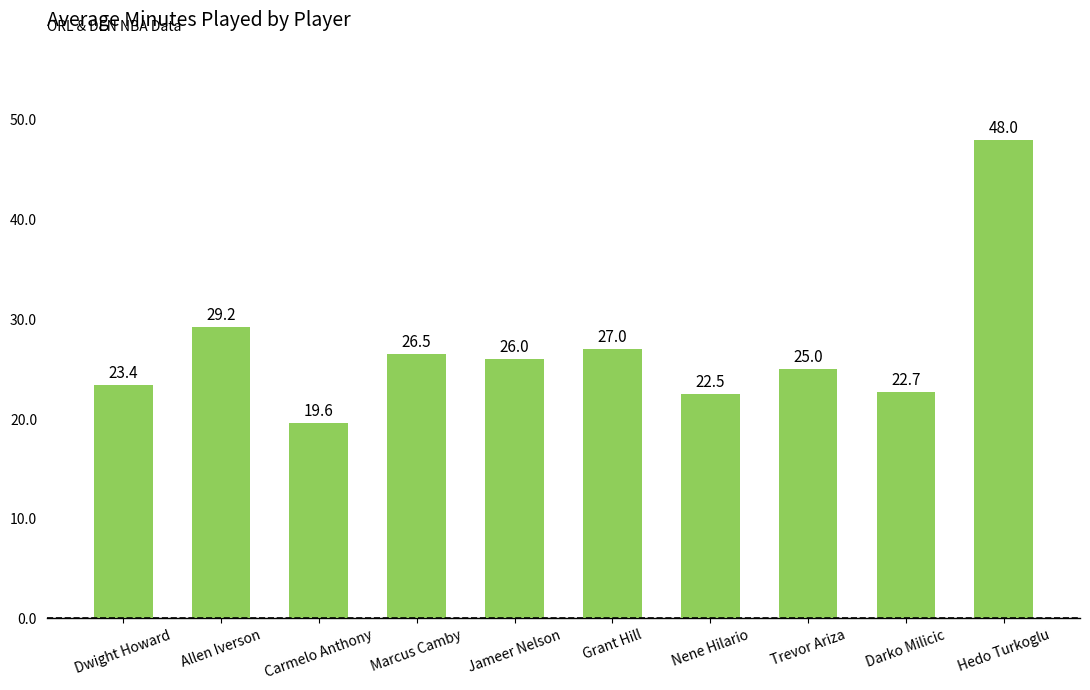

How many bars are there in total?

10